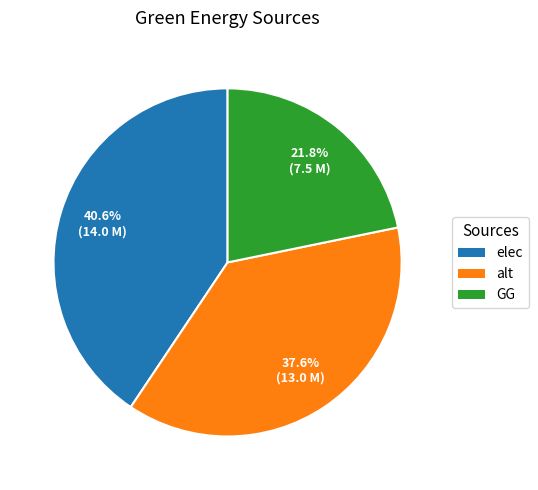

Rank the categories by value from lowest to highest.

GG, alt, elec